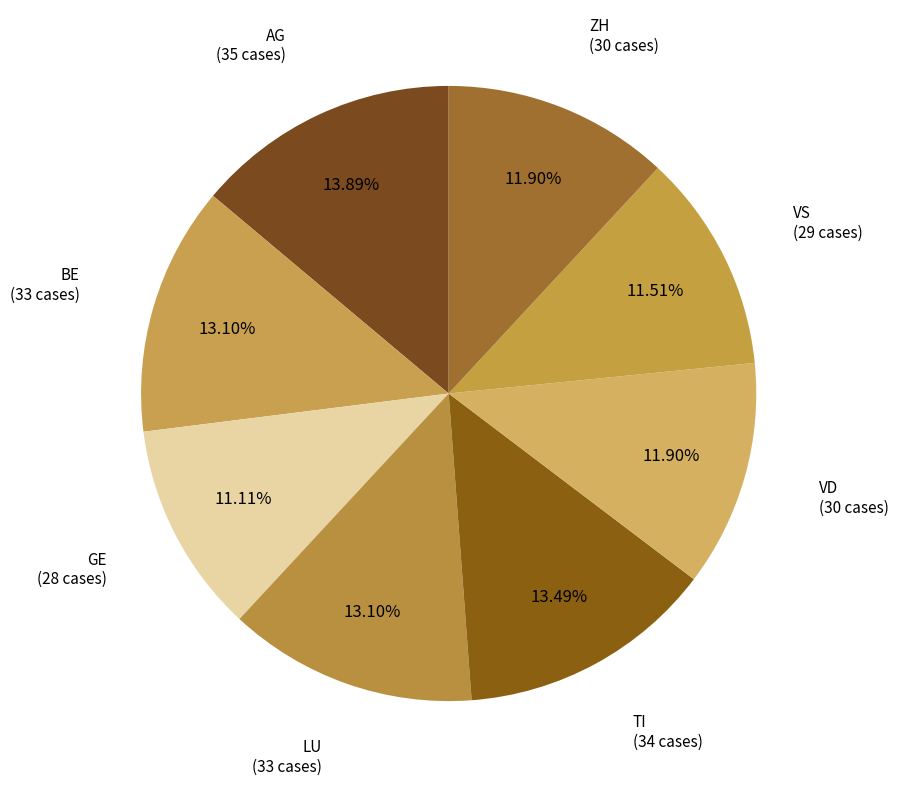

Combined, do GE and VD account for over 50%?

No